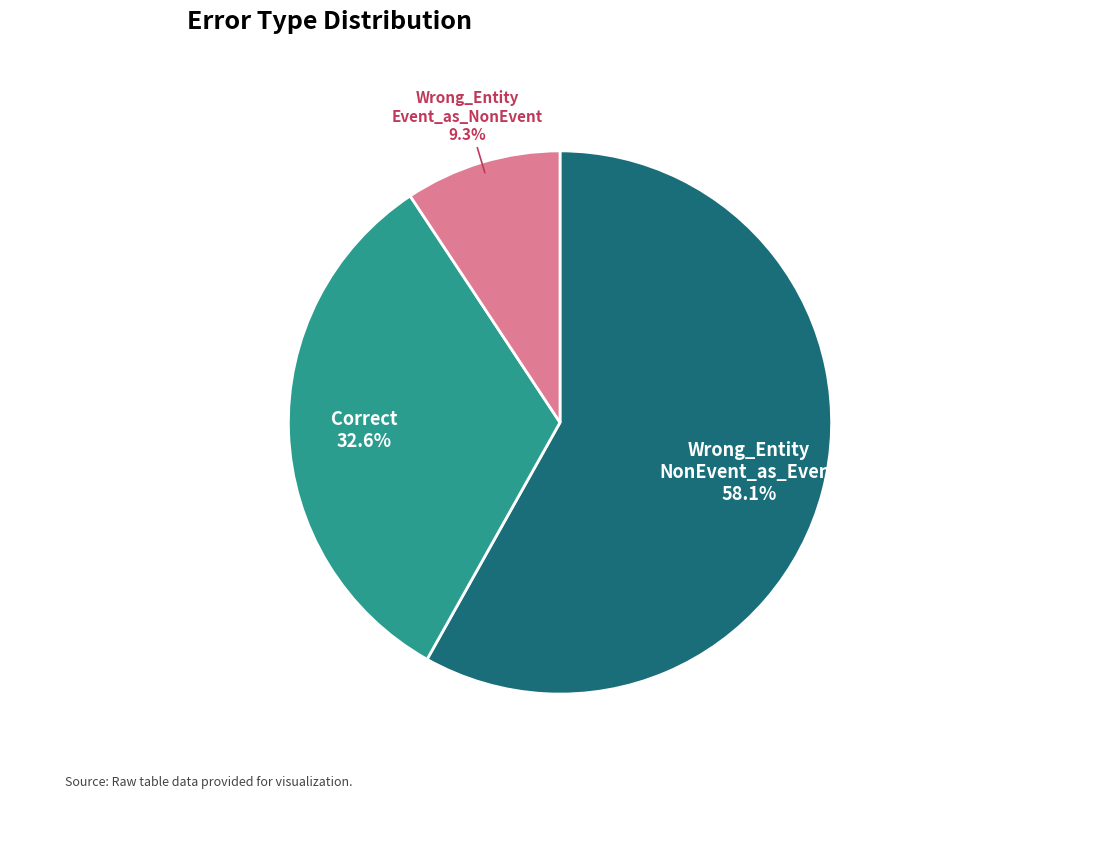

Count the number of slices in the pie.

3